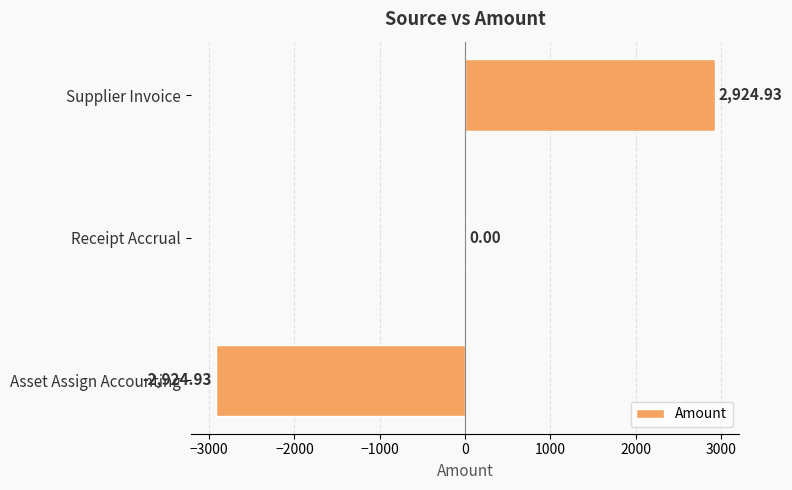

What is the sum of the values at Asset Assign Accounting and Receipt Accrual?

-2924.9